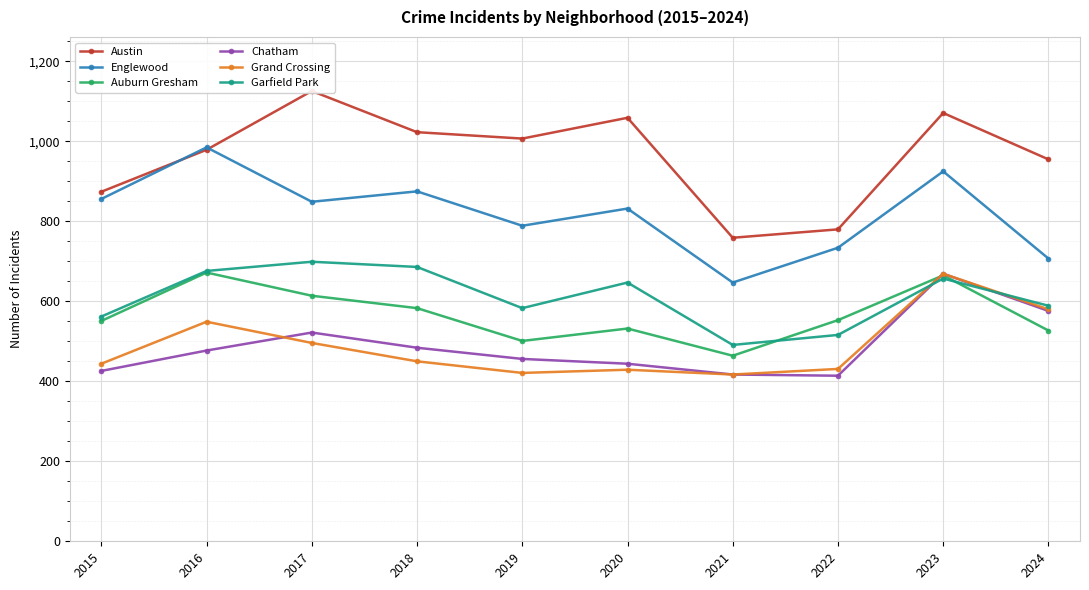

True or false: Auburn Gresham and Englewood cross at least once.

False